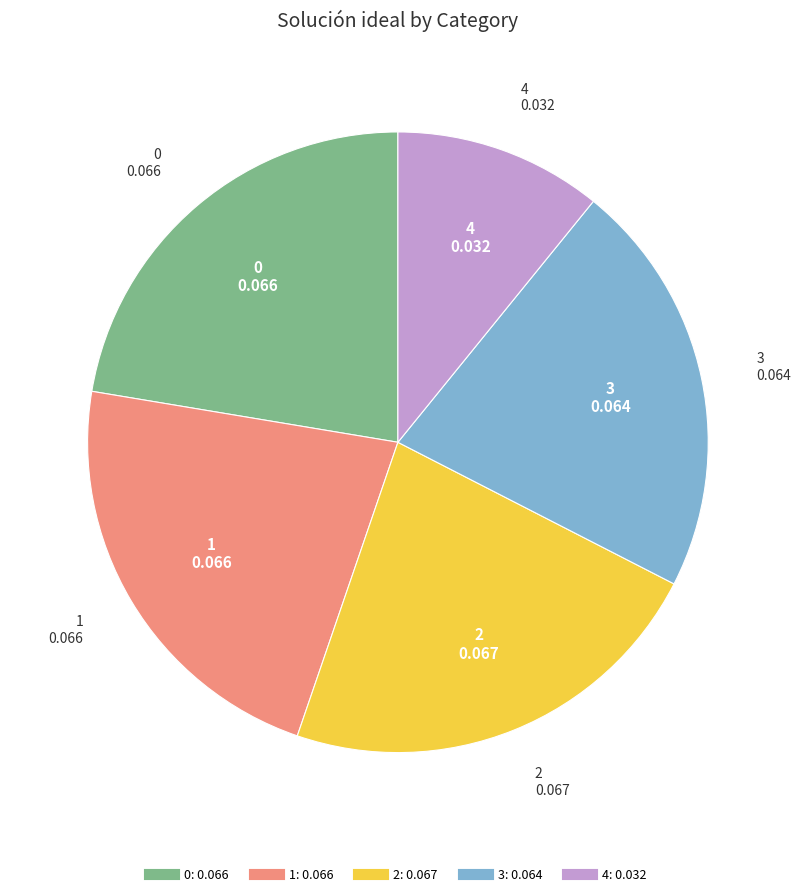

Count the number of slices in the pie.

5